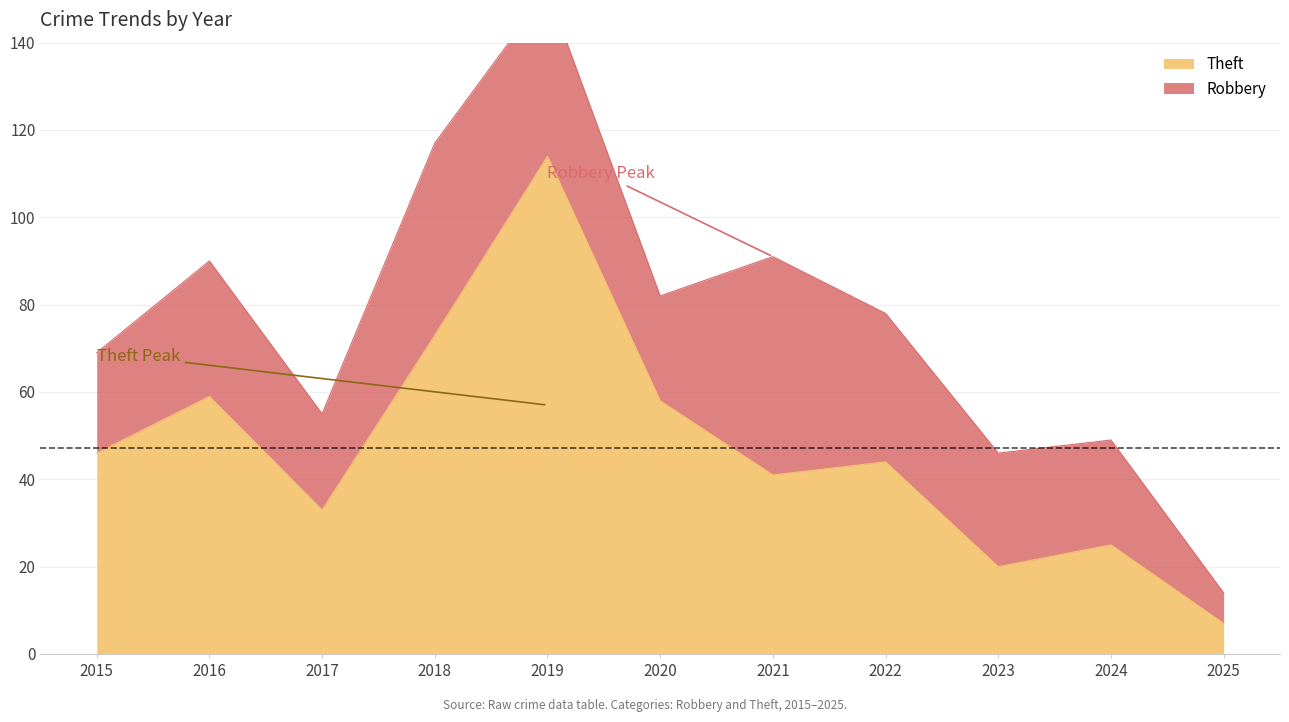

What is the ratio of the value at 2023 to the value at 2018?

0.3